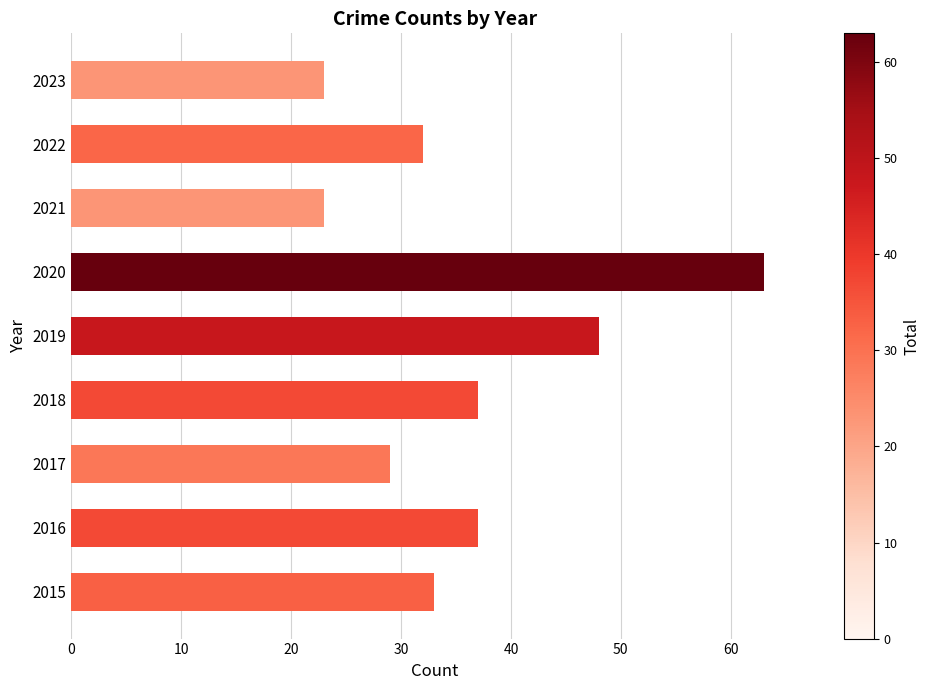

What is the difference between the maximum and second lowest values?

40